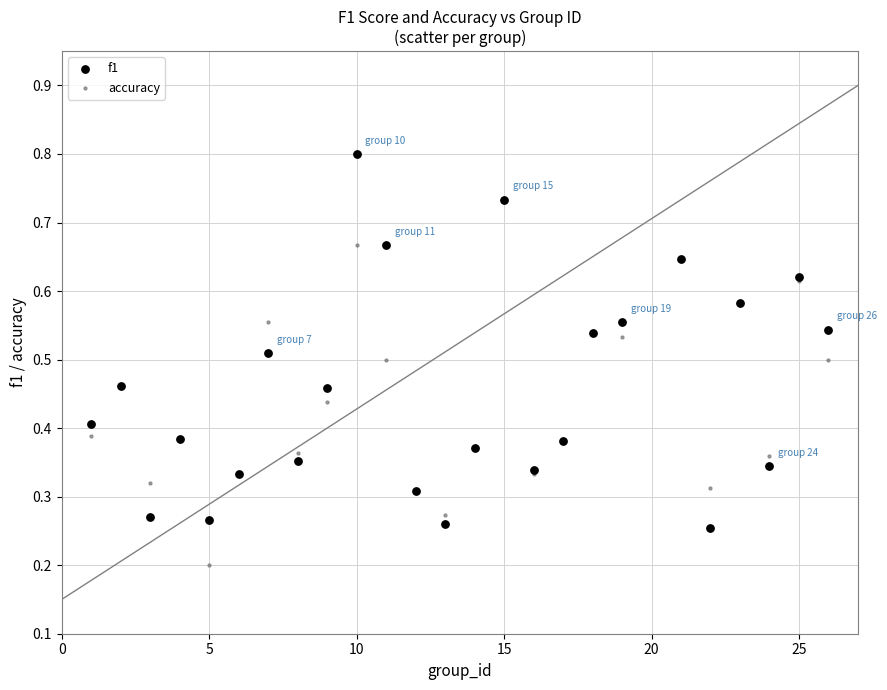

Which series reaches the maximum Y coordinate?

f1